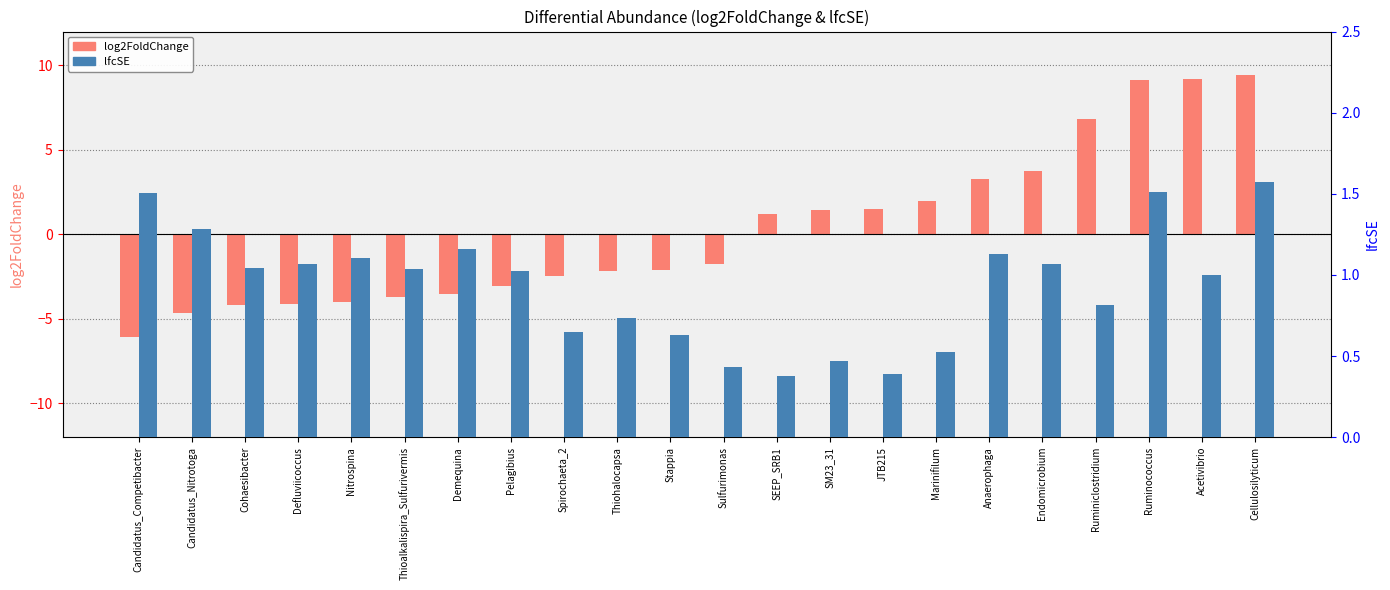

Between Acetivibrio and Ruminococcus, which is larger?

Acetivibrio